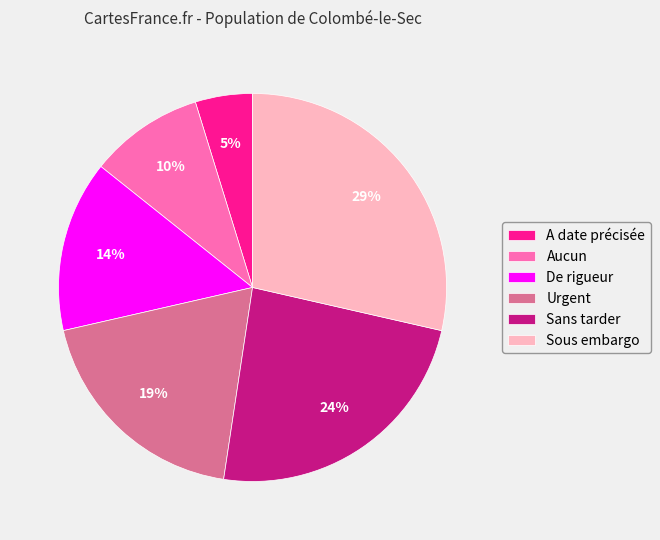

To the nearest percent, what portion does Sans tarder represent?

24%